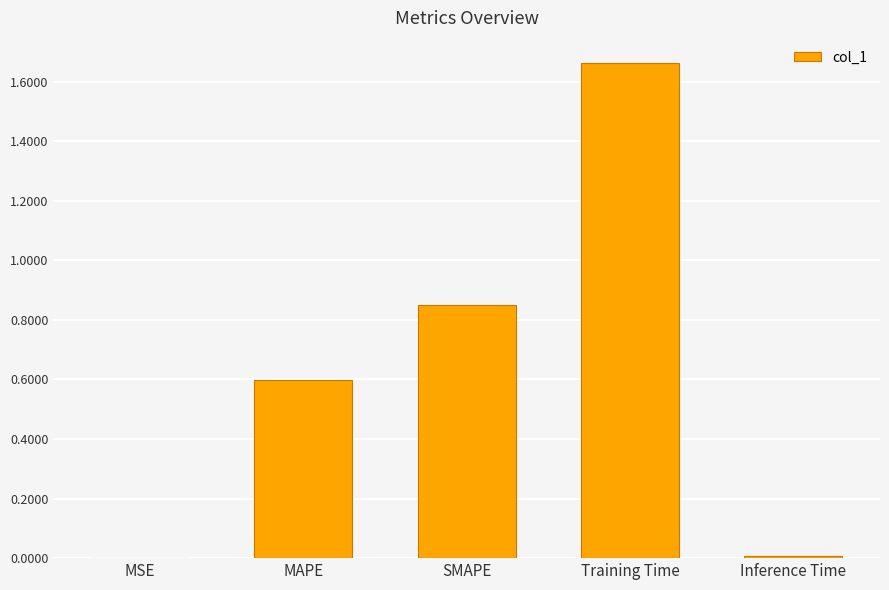

Which category has the highest value across all series?

Training Time